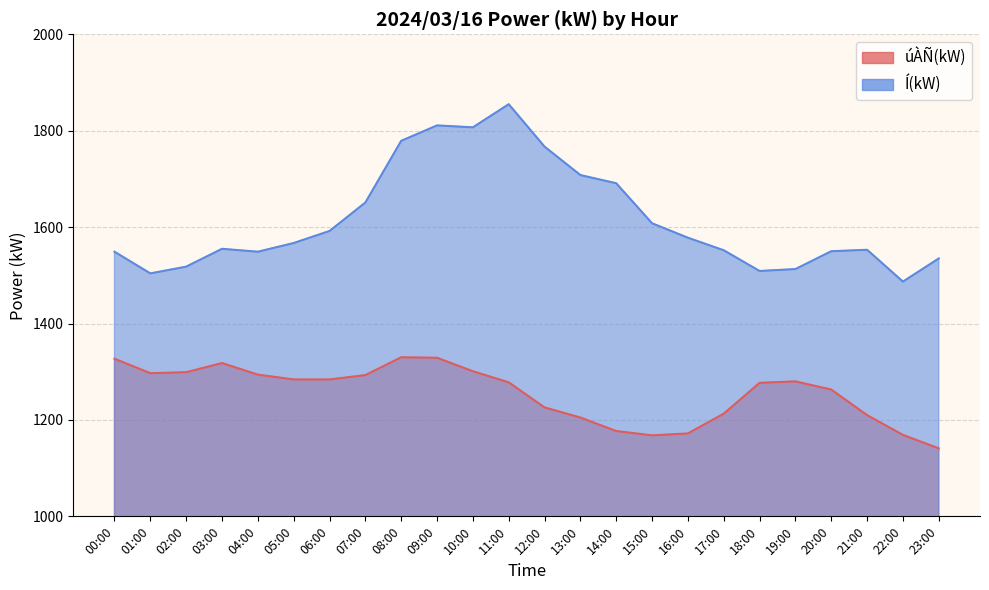

What position from the left is 06:00?

7